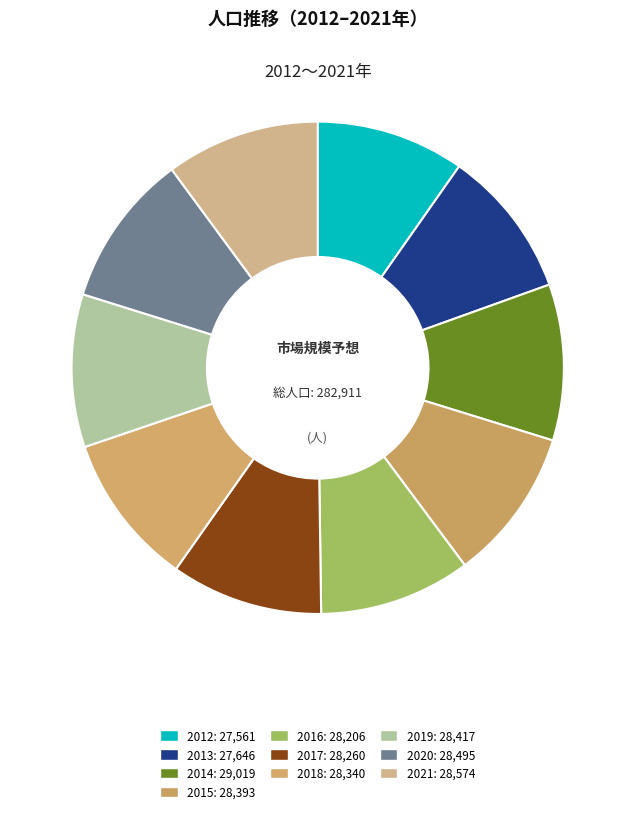

To the nearest percent, what is the combined percentage of 2014 and 2019?

20%